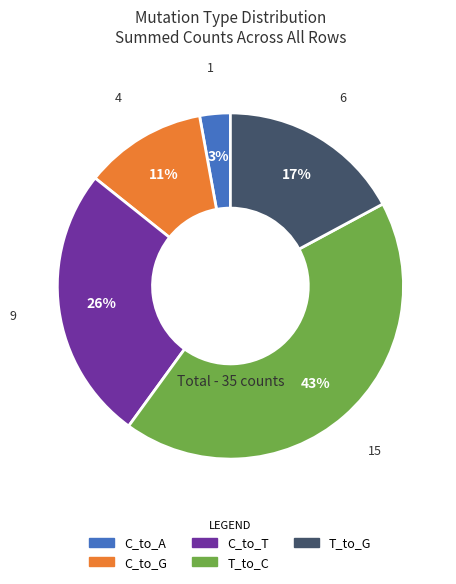

How many segments does this pie chart have?

5